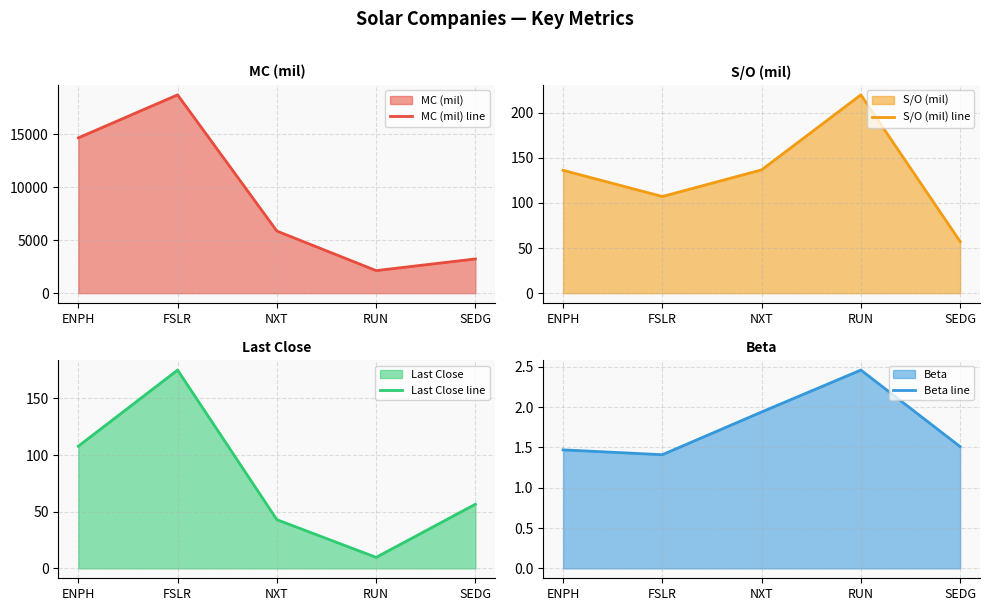

What is the difference between the maximum and minimum values in the Last Close line series?

165.3